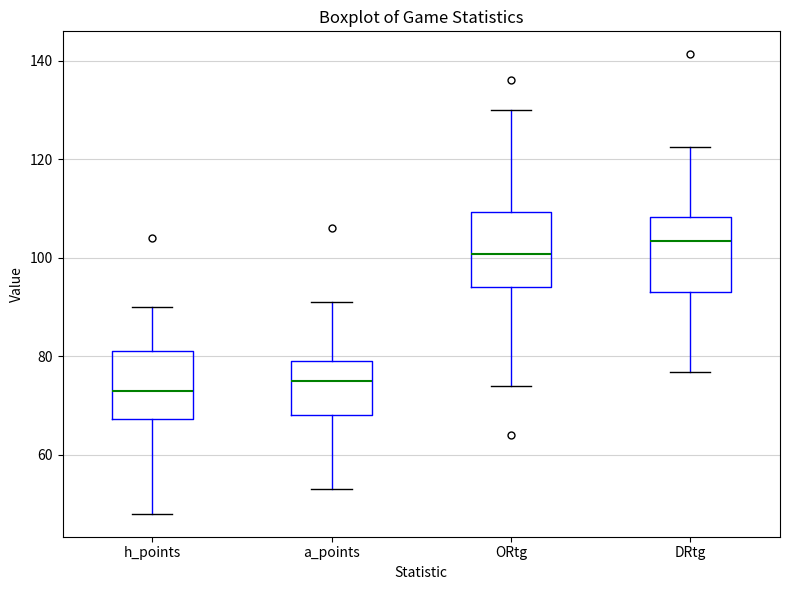

Which box's median line is the lowest?

h_points